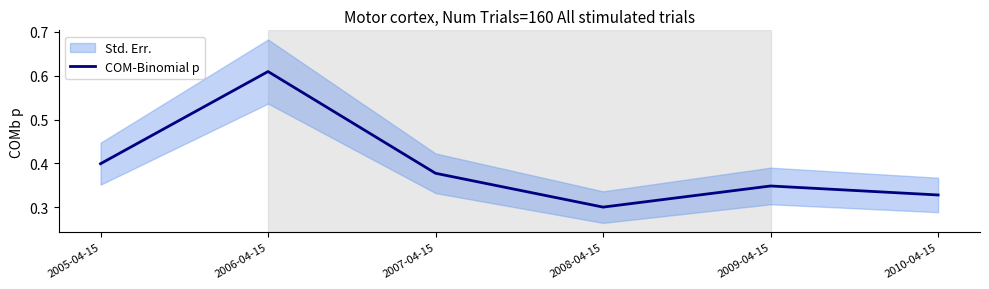

At which label is the value closest to 0?

2008-04-15